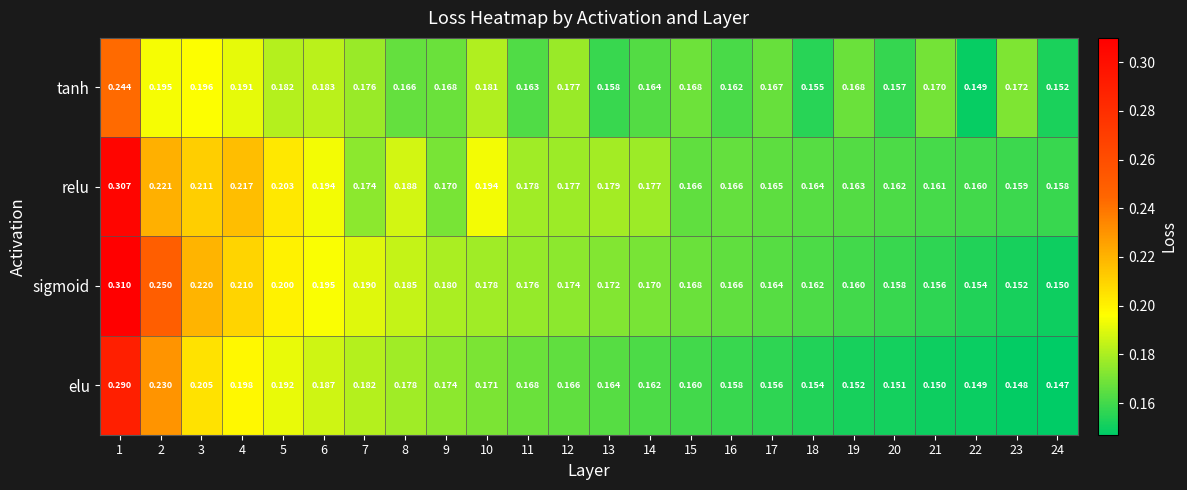

Is the value of sigmoid at 11 greater than the value of elu at 22?

Yes